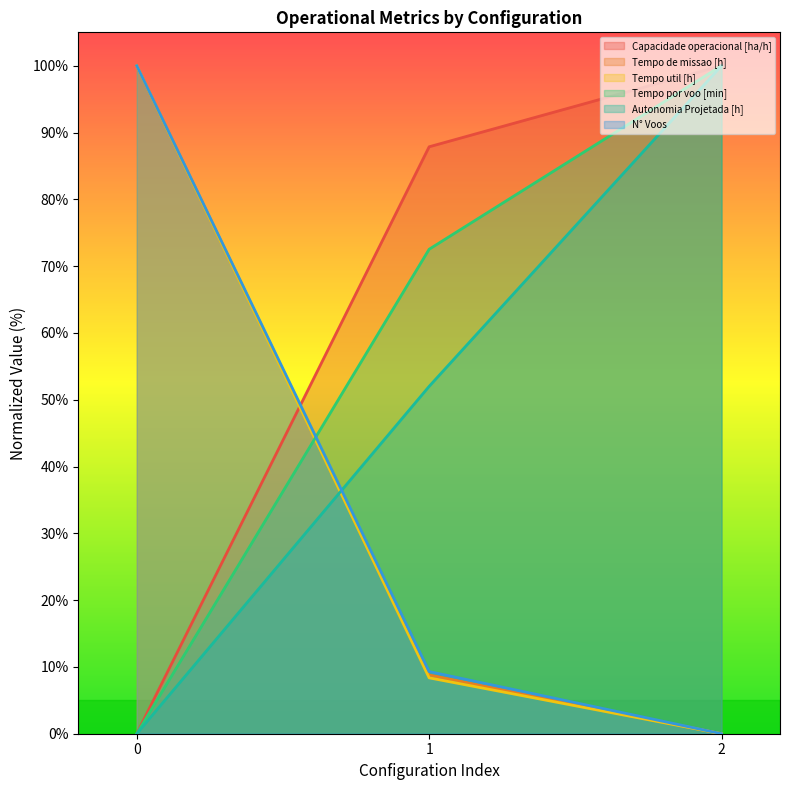

How many values in Autonomia Projetada [h] are above zero?

2